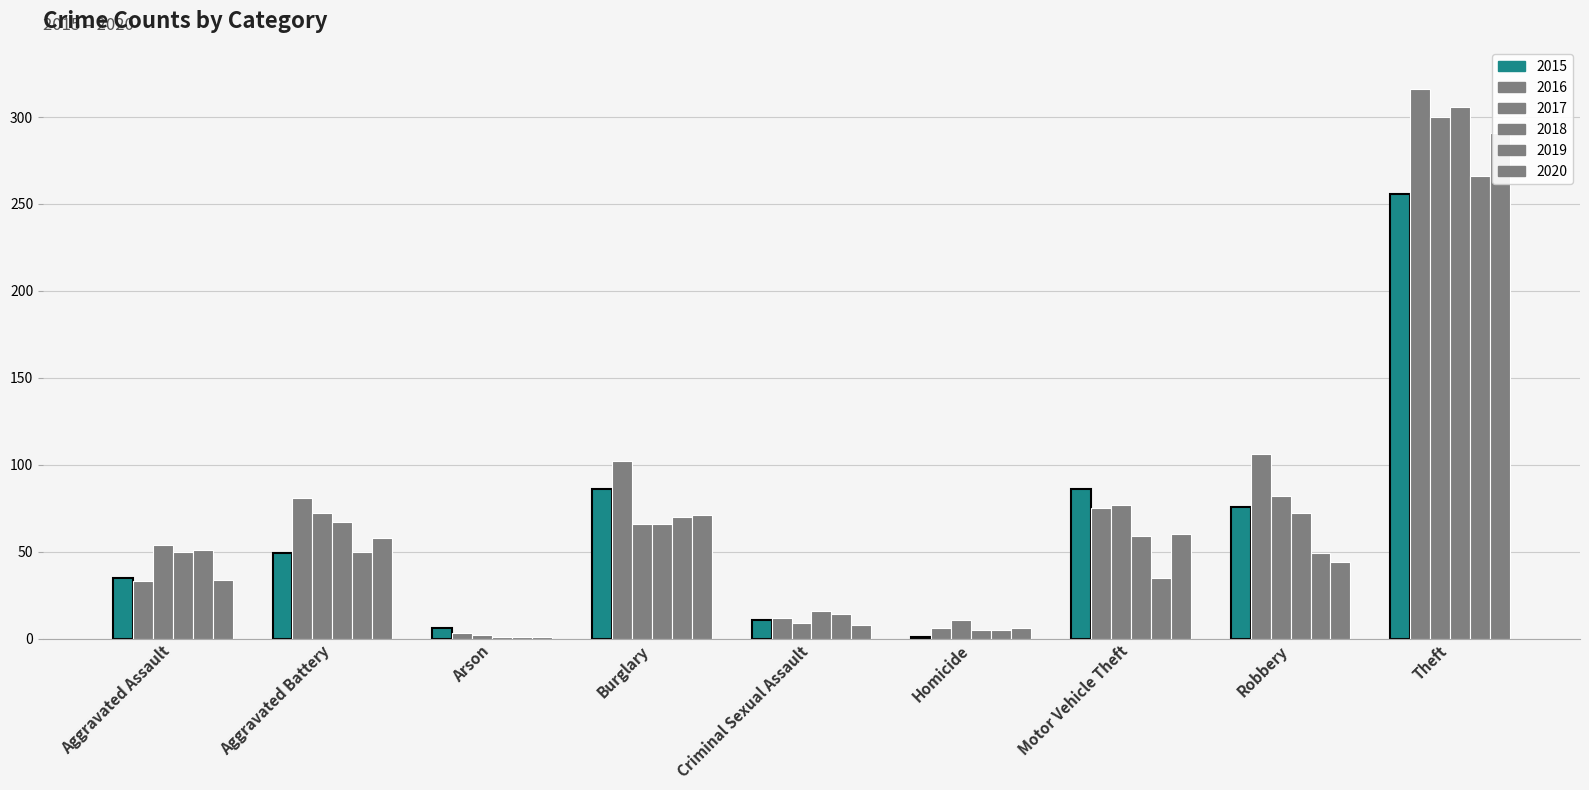

Which series has the largest total across all categories?

2016